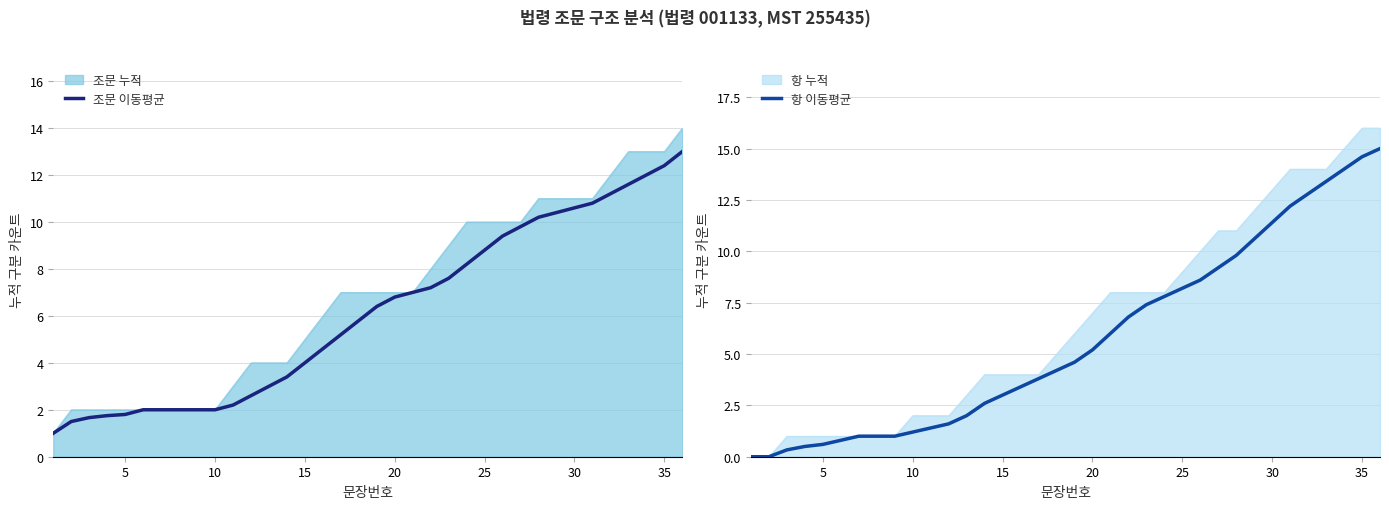

The 조문 이동평균 series shows 1.8 at 5. True or false?

True